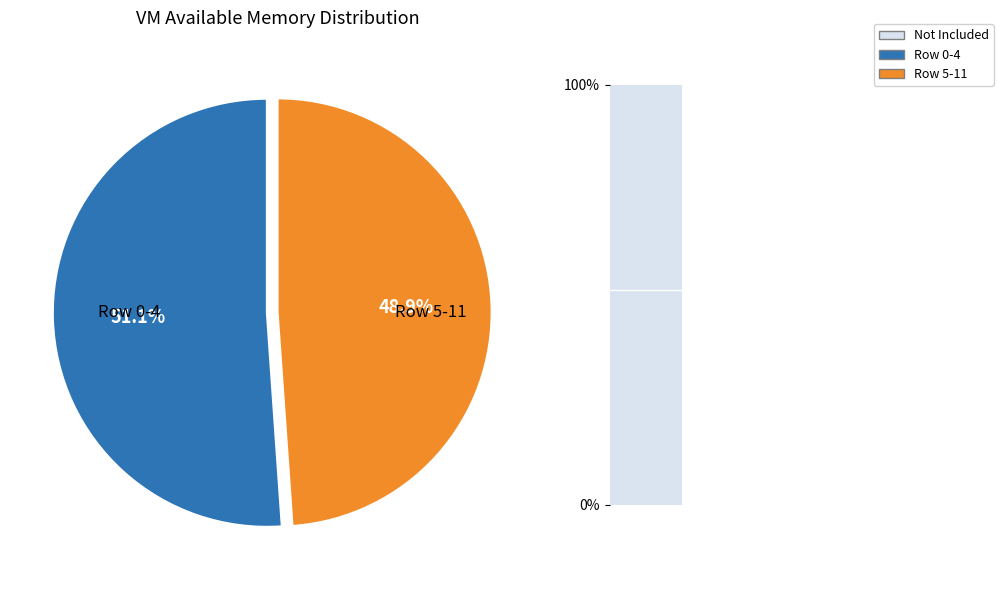

What percentage is NOT represented by Row 0-4?

48.9%